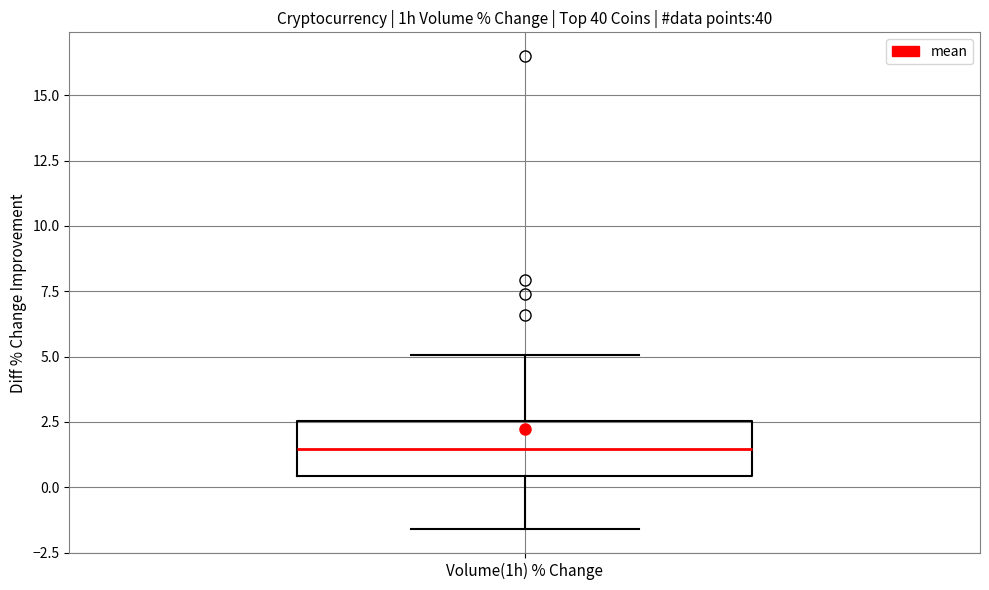

Read this box plot against the y-axis: the position of the median line, the range covered by the box, and the ends of both whiskers. The values are not printed on the chart, so give them approximately, as read against the axis.

median 1.5, box 0.5 to 2.5, whiskers -1.5 to 5.0